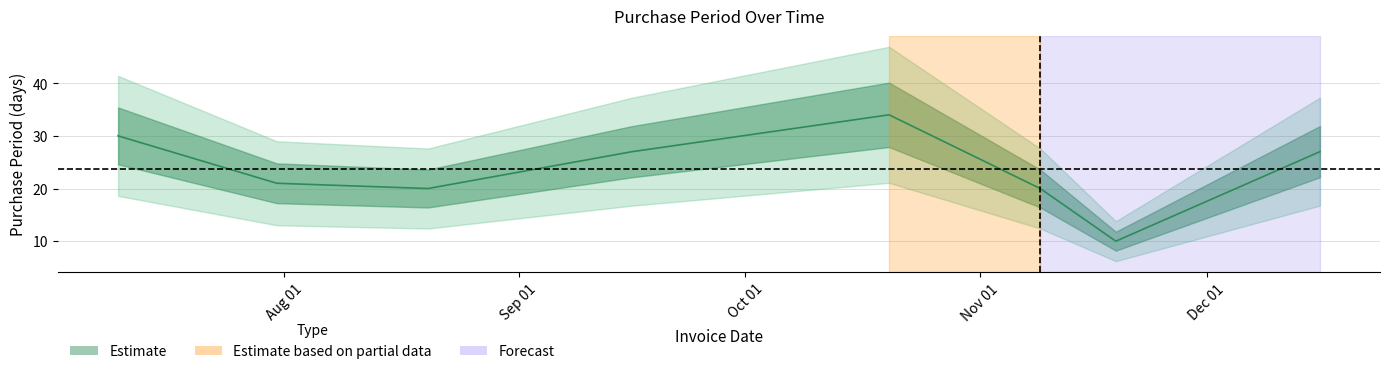

Count the number of values greater than 27.

2